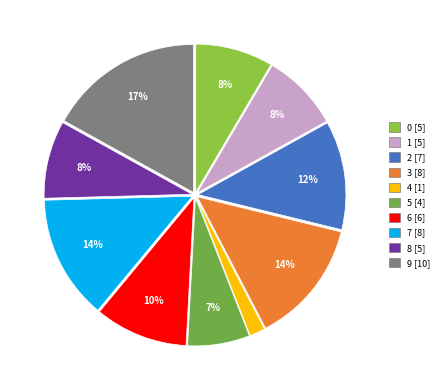

To the nearest percent, what portion does 9 represent?

17%